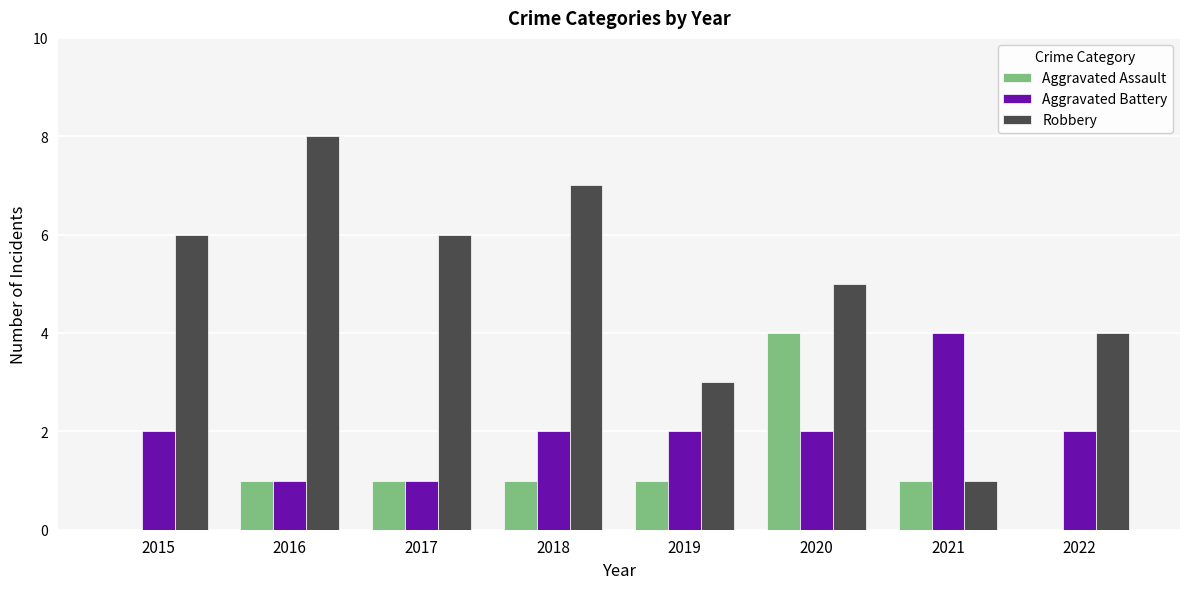

What is the greatest value displayed?

8